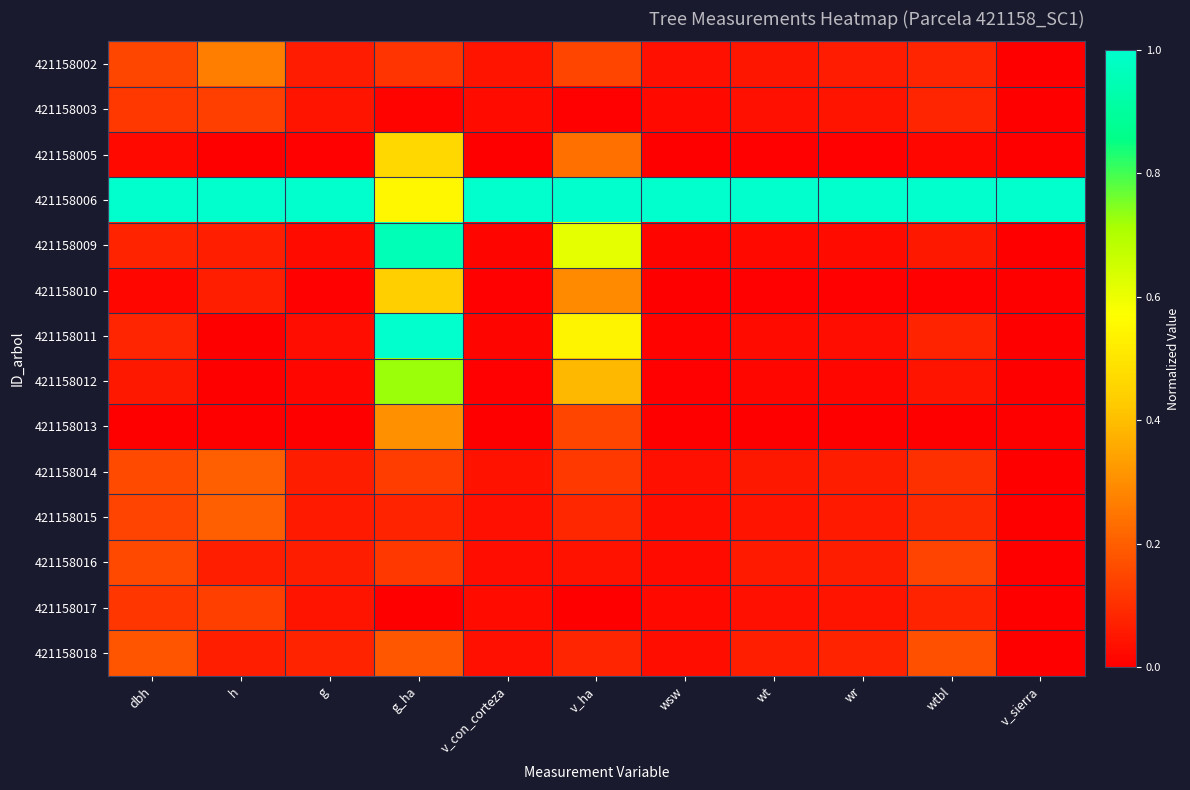

Between v_ha and wtbl, which series saw the biggest shift?

421158009